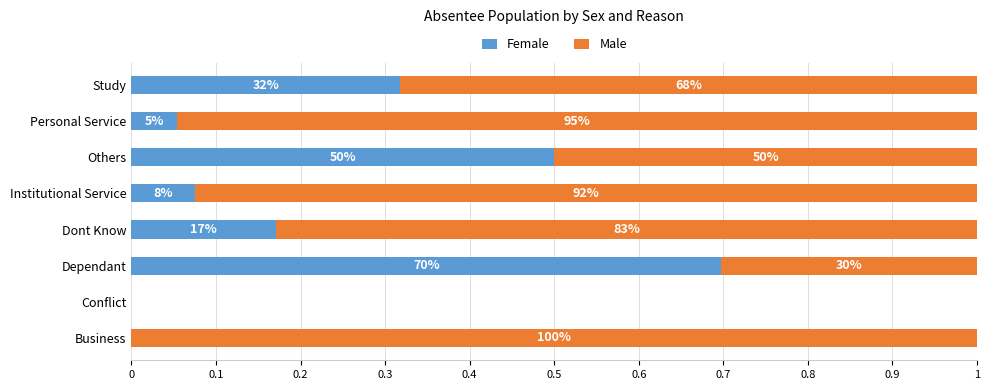

Which series has the largest range (max minus min)?

Male